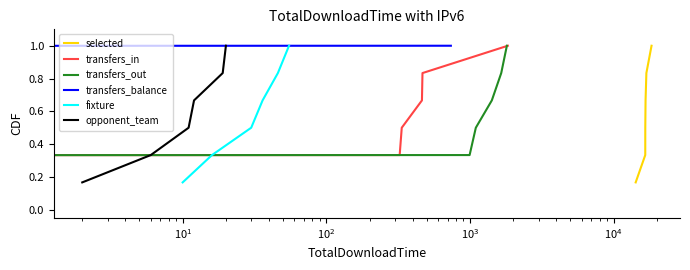

The value of selected at $\mathdefault{10^{0}}$ is 0.2. True or false?

False